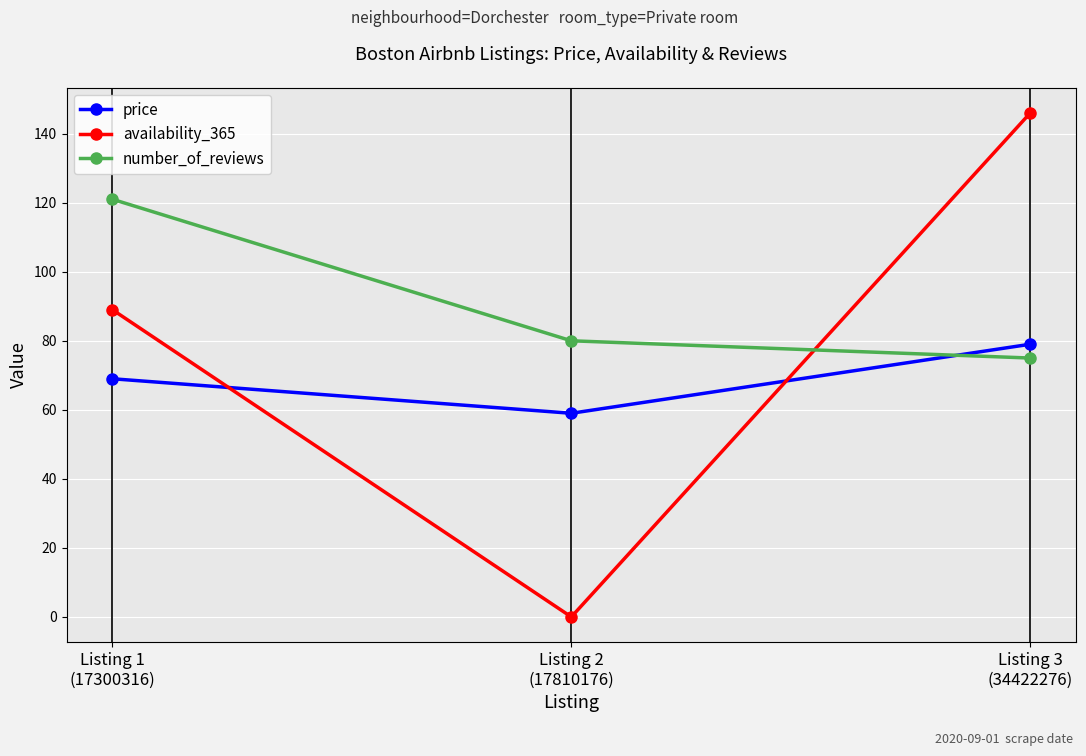

Rank the categories by price value from lowest to highest.

Listing 2
(17810176), Listing 1
(17300316), Listing 3
(34422276)